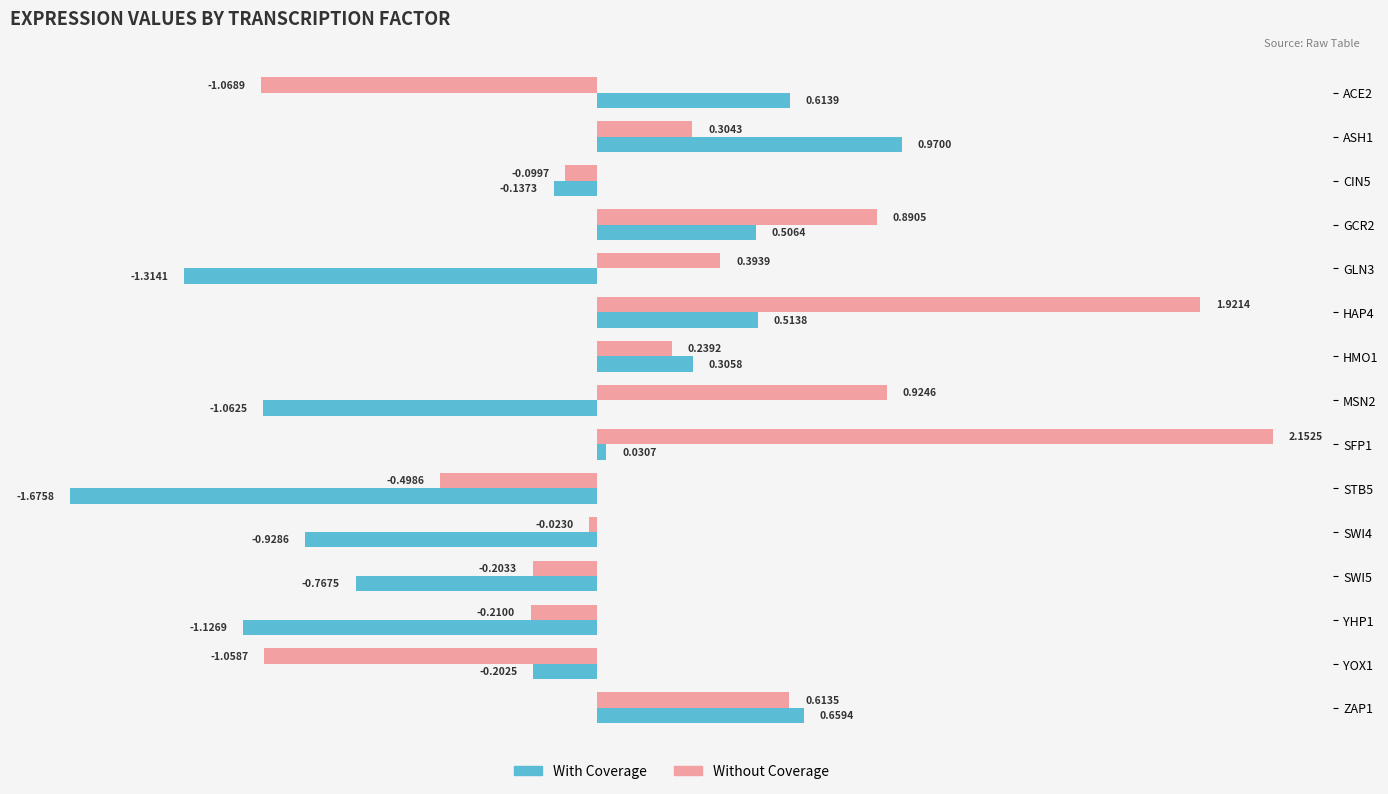

Between GLN3 and MSN2, which series saw the biggest shift?

Without Coverage